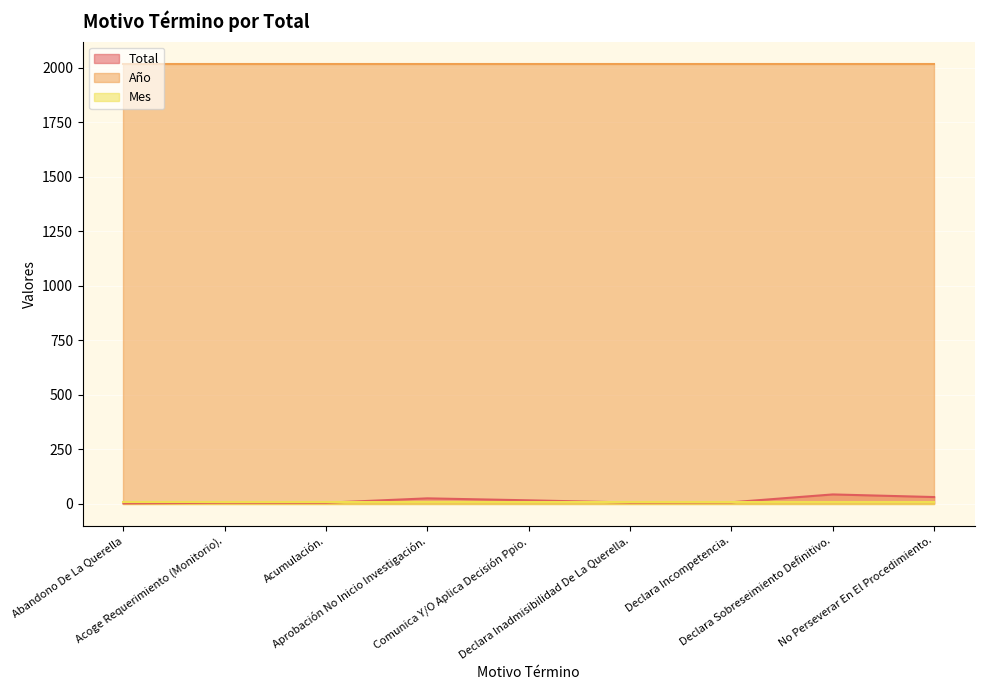

True or false: Mes and Total intersect in this chart.

True